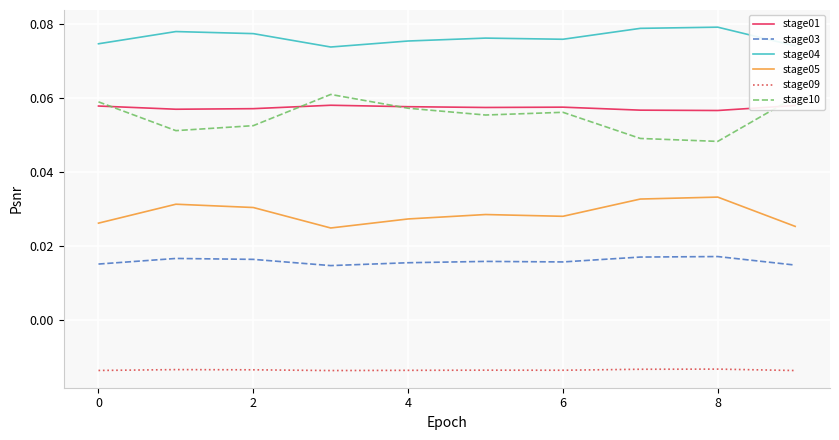

Which series has the largest range (max minus min)?

stage10